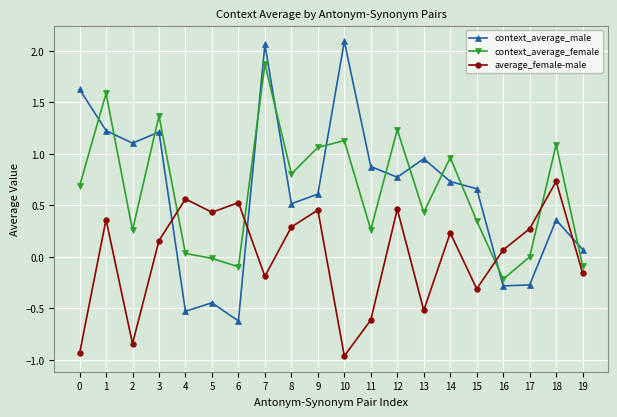

Between 15 and 16, which series saw the biggest shift?

context_average_male